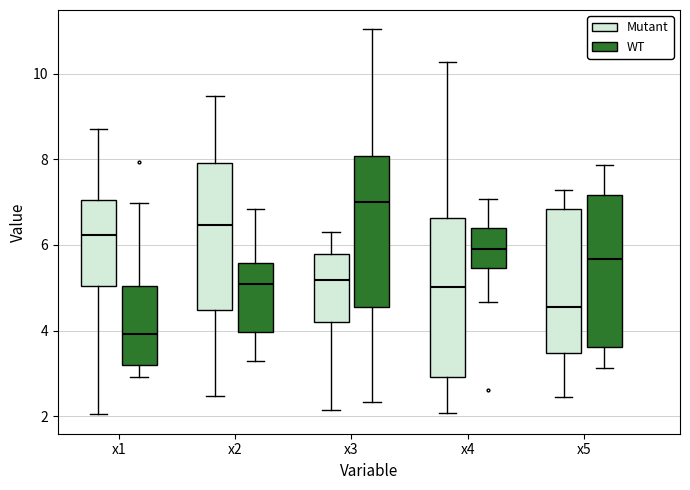

Reading left to right, read every box against the y-axis: the position of its median line, the range the box covers, and the ends of its whiskers. The values are not printed on the chart, so give them approximately, as read against the axis.

x1 (Mutant): median 6.2, box 5.0 to 7.0, whiskers 2.0 to 8.8
x1 (WT): median 4.0, box 3.2 to 5.0, whiskers 3.0 to 7.0
x2 (Mutant): median 6.4, box 4.4 to 8.0, whiskers 2.4 to 9.4
x2 (WT): median 5.0, box 4.0 to 5.6, whiskers 3.2 to 6.8
x3 (Mutant): median 5.2, box 4.2 to 5.8, whiskers 2.2 to 6.2
x3 (WT): median 7.0, box 4.6 to 8.0, whiskers 2.4 to 11.0
x4 (Mutant): median 5.0, box 3.0 to 6.6, whiskers 2.0 to 10.2
x4 (WT): median 6.0, box 5.4 to 6.4, whiskers 4.6 to 7.0
x5 (Mutant): median 4.6, box 3.4 to 6.8, whiskers 2.4 to 7.2
x5 (WT): median 5.6, box 3.6 to 7.2, whiskers 3.2 to 7.8